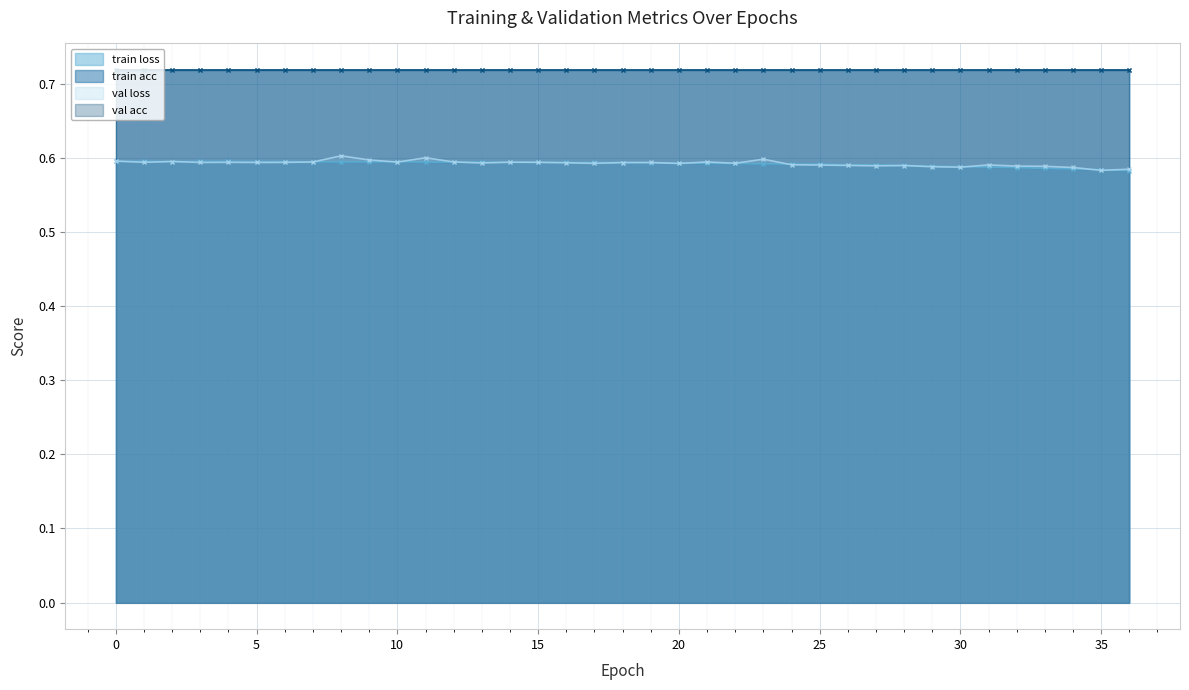

What is the value of the val loss point at the 28th from the left?

0.6